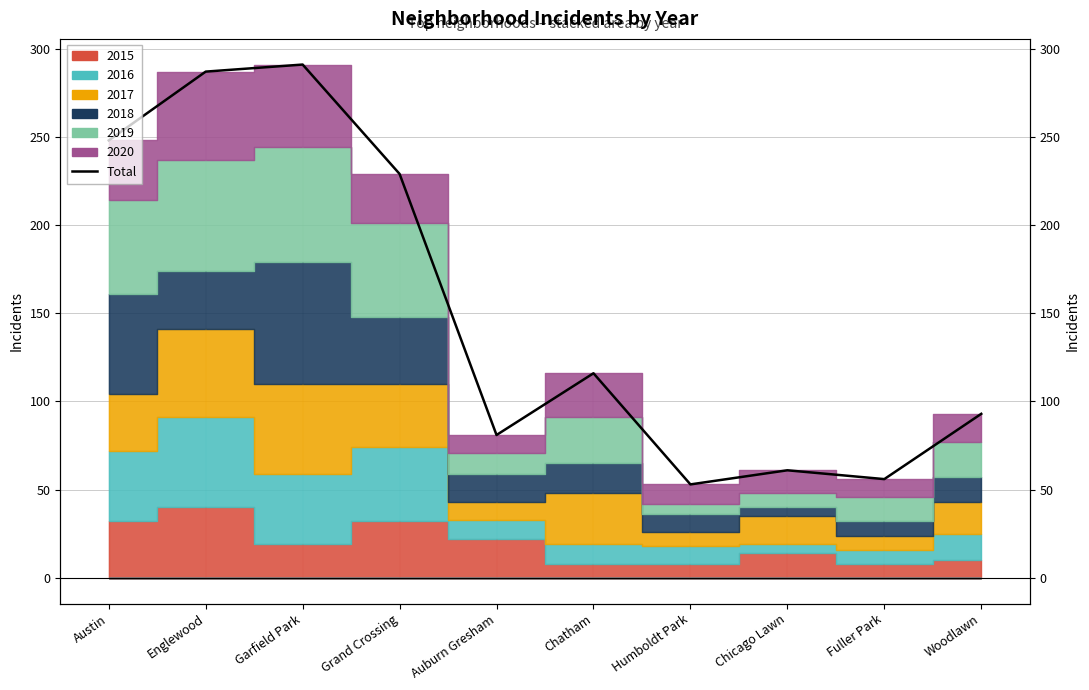

Is it true that the value at Grand Crossing is 352?

False